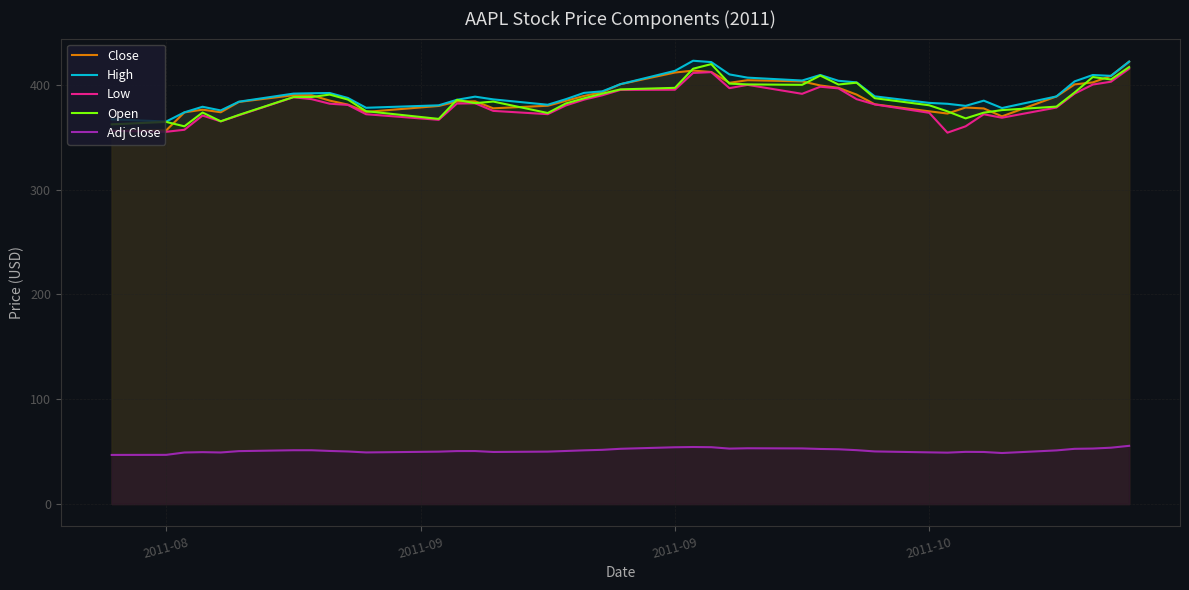

True or false: High and Adj Close cross at least once.

False